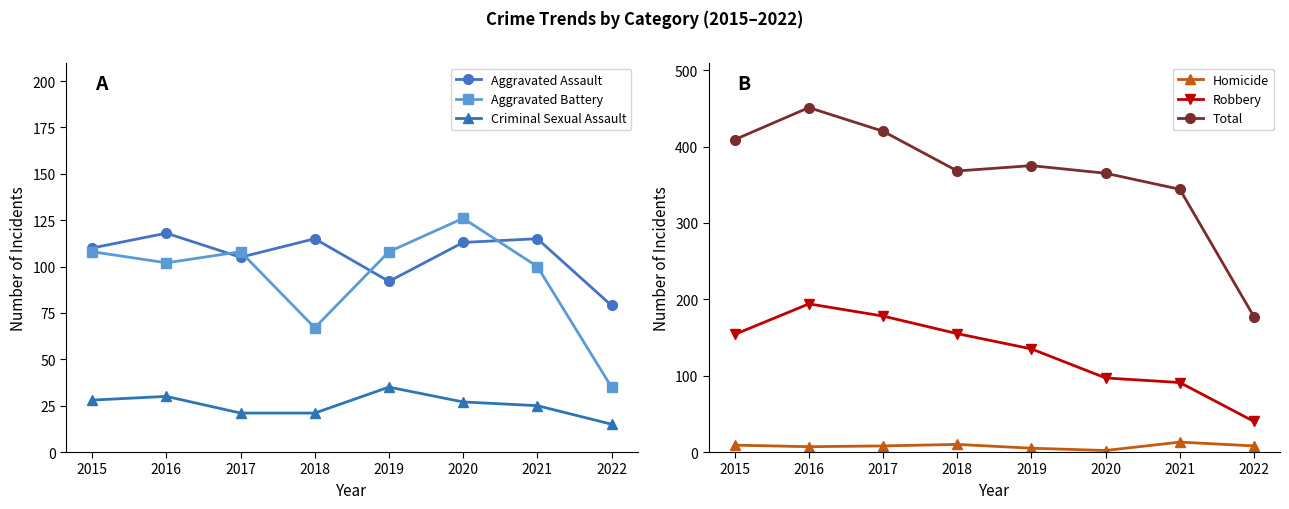

What is the value of the Homicide point at the 2nd from the left?

7